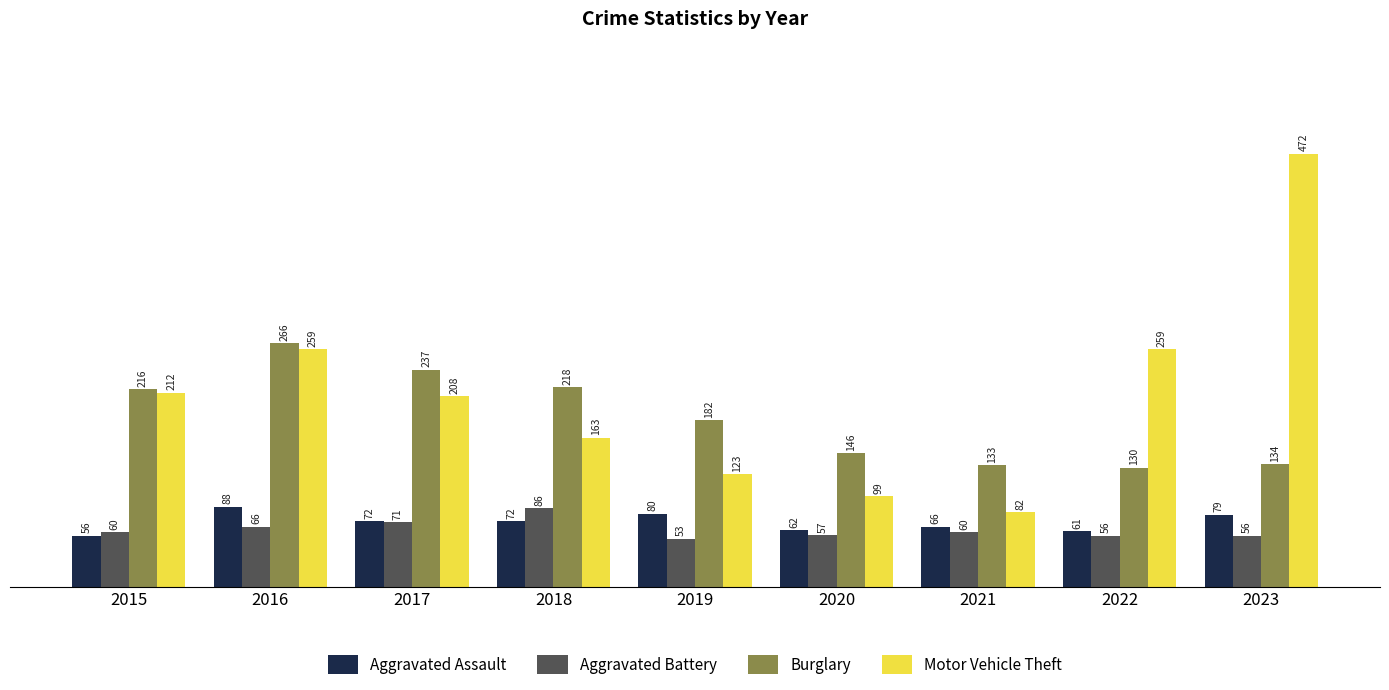

What is the difference between the Burglary values at 2021 and 2022?

3